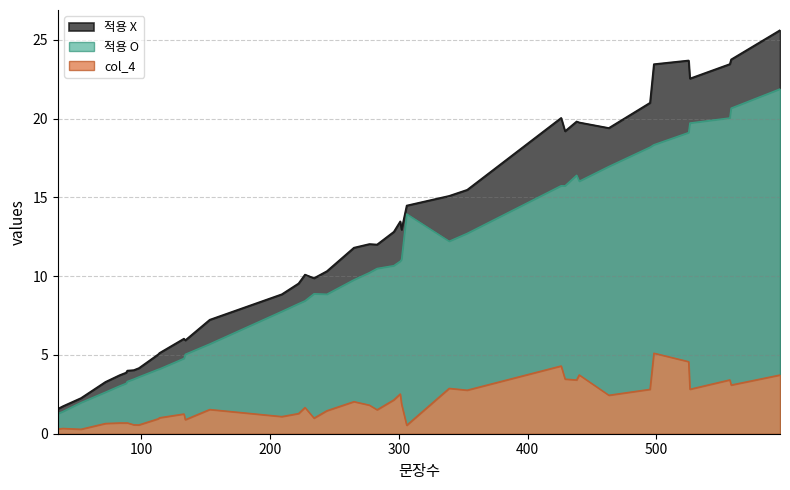

List the labels in order of col_4 value, largest first.

498, 525, 426, 440, 596, 429, 557, 438, 558, 339, 526, 495, 353, 301, 463, 296, 265, 302, 277, 227, 153, 283, 244, 222, 133, 209, 114, 234, 113, 134, 89, 83, 88, 72, 94, 98, 306, 39, 35, 53